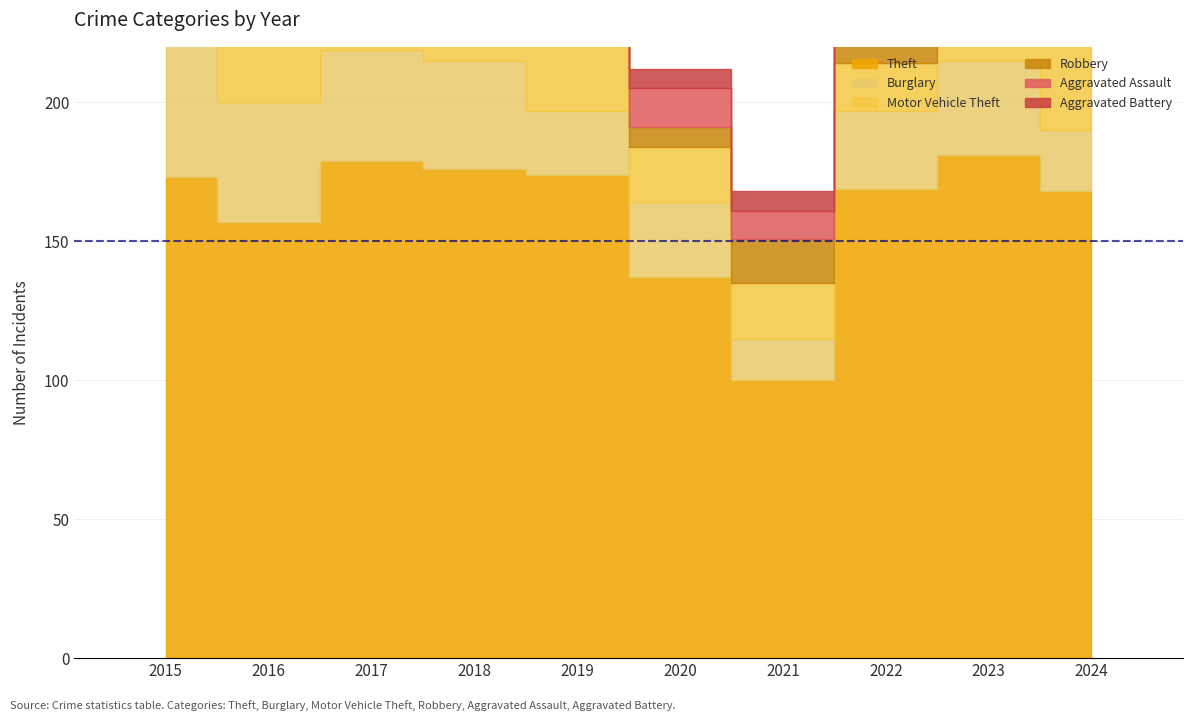

How many distinct data groups are displayed?

6